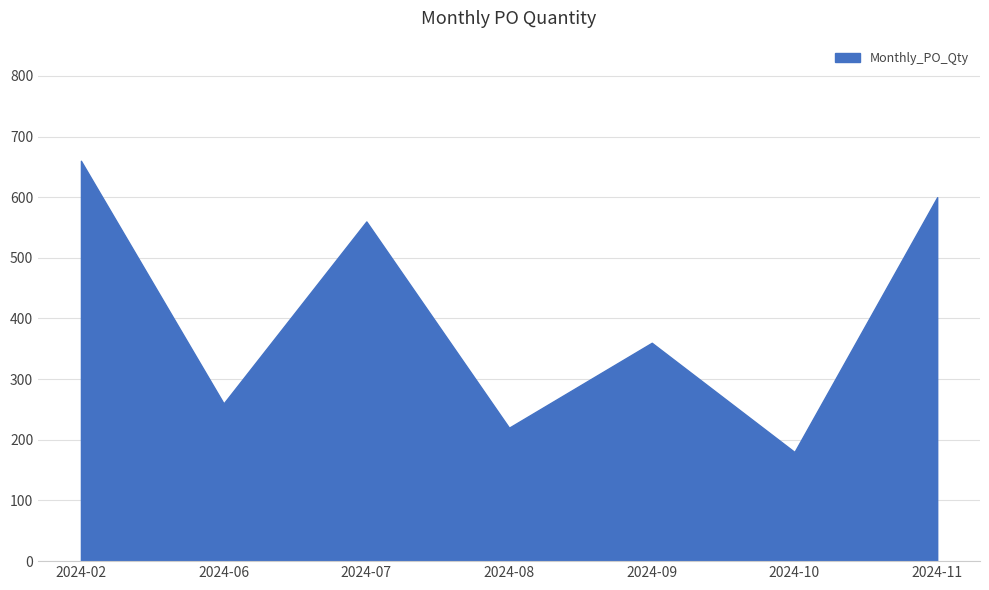

What is the difference between the values at 2024-06 and 2024-08?

40